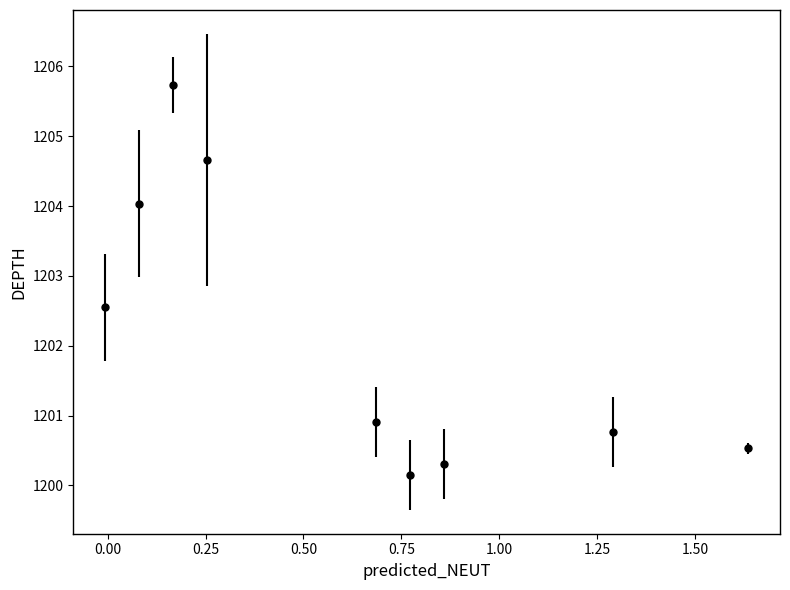

What is the average value?

1202.2